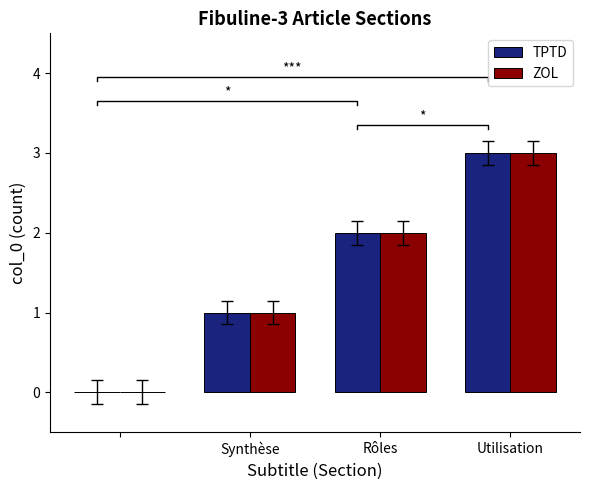

The value of ZOL at Rôles is 2. True or false?

True